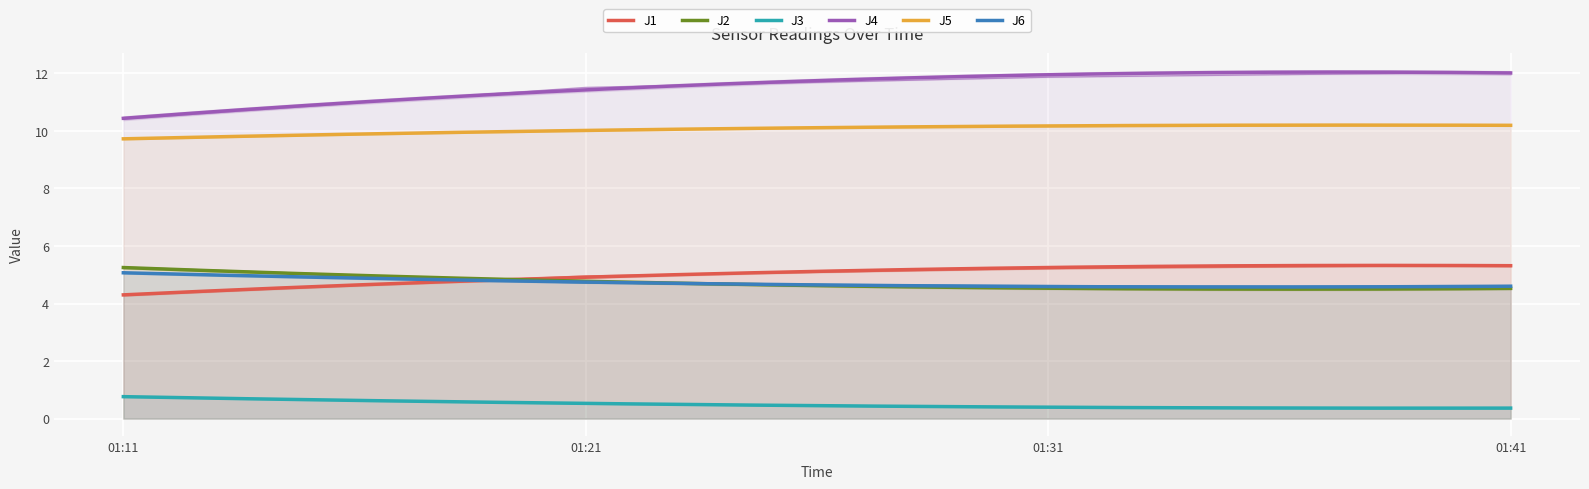

True or false: J3 has more than 2 interior local peaks.

False